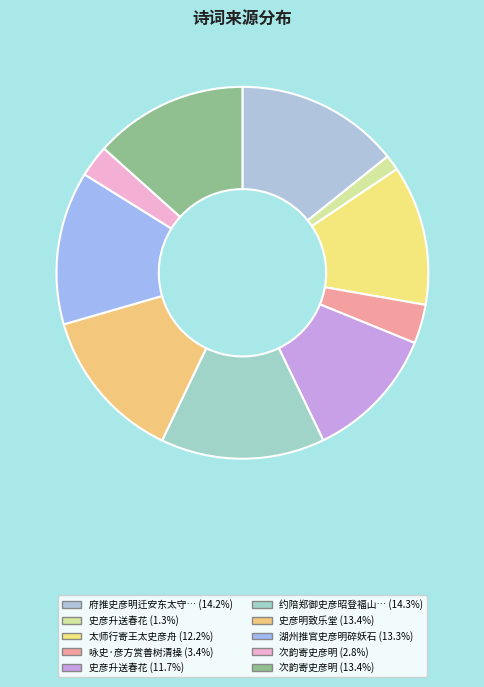

Which category has the biggest portion of the pie?

约陪郑御史彦昭登福山以足疾不及赴